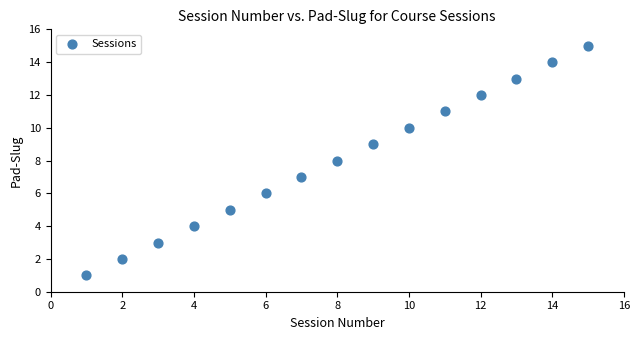

What is the range of X values (max minus min)?

14